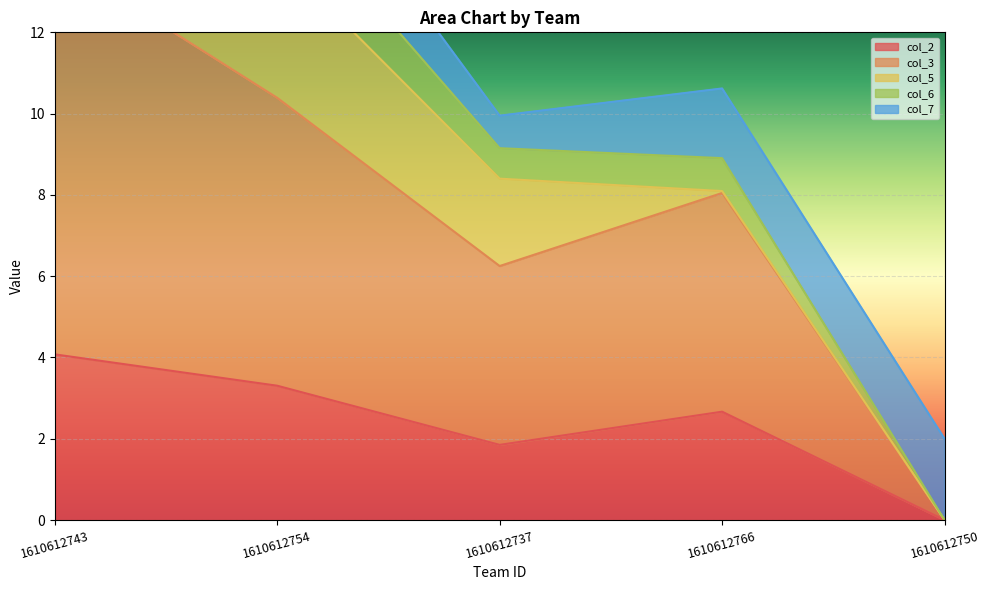

Where does the col_2 series first go above 2?

1610612743